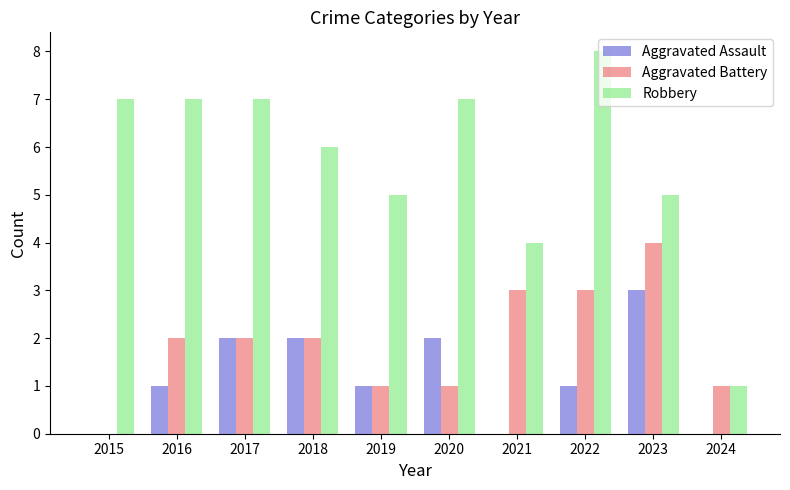

The Aggravated Assault series shows 2 at 2023. True or false?

False